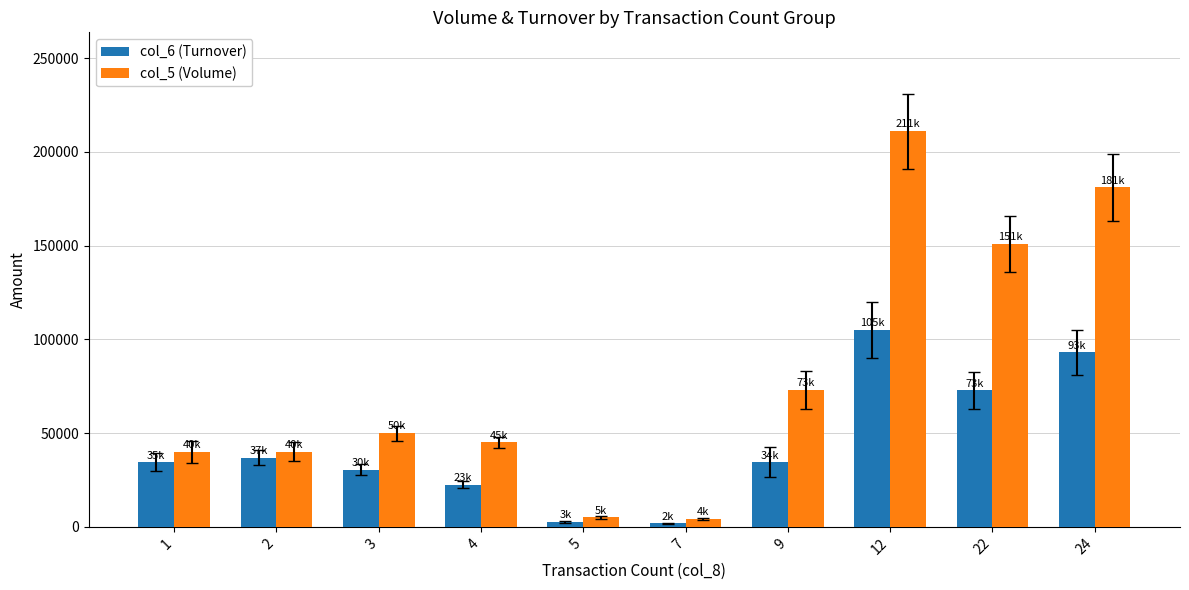

Does the chart contain any negative values?

No